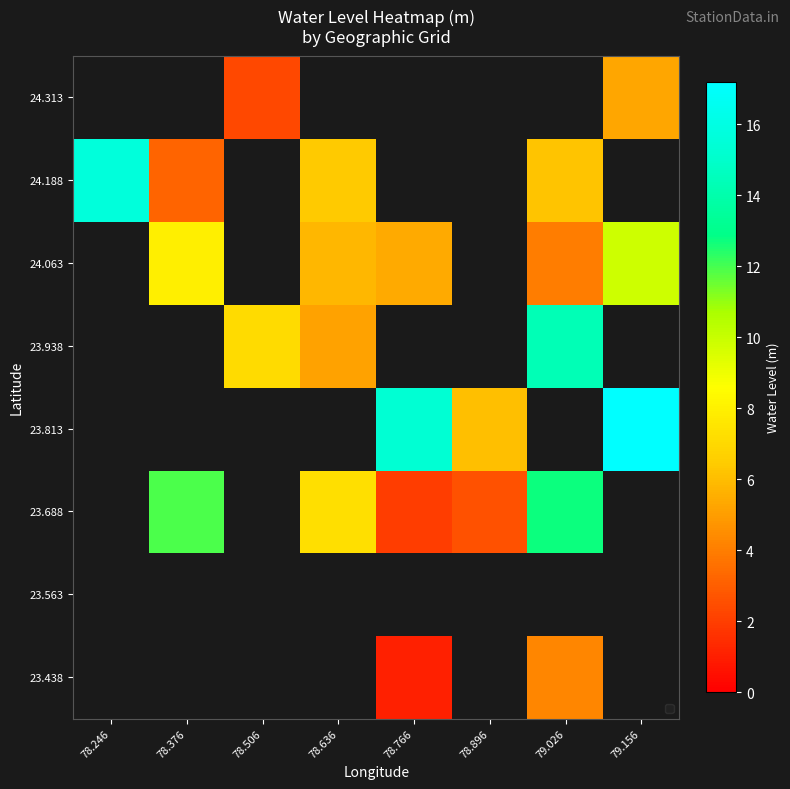

At which label does 23.688 reach its peak?

78.246